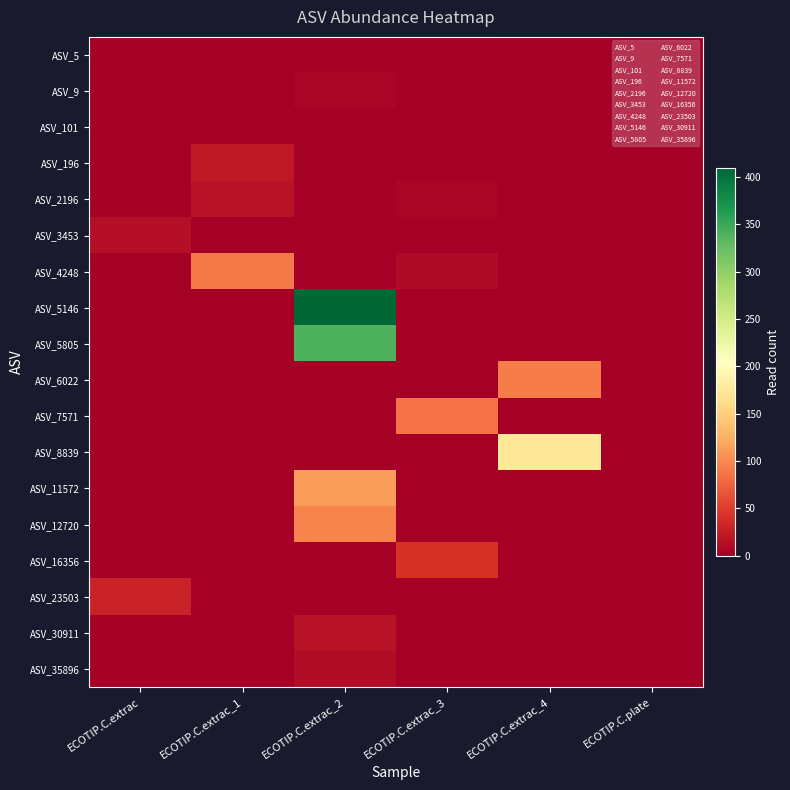

Reading left to right, transcribe all the data shown in this chart.

ASV_5: ECOTIP.C.extrac=0	ECOTIP.C.extrac_1=0	ECOTIP.C.extrac_2=0	ECOTIP.C.extrac_3=0	ECOTIP.C.extrac_4=3	ECOTIP.C.plate=0
ASV_9: ECOTIP.C.extrac=0	ECOTIP.C.extrac_1=0	ECOTIP.C.extrac_2=5	ECOTIP.C.extrac_3=0	ECOTIP.C.extrac_4=0	ECOTIP.C.plate=0
ASV_101: ECOTIP.C.extrac=0	ECOTIP.C.extrac_1=2	ECOTIP.C.extrac_2=0	ECOTIP.C.extrac_3=0	ECOTIP.C.extrac_4=0	ECOTIP.C.plate=0
ASV_196: ECOTIP.C.extrac=0	ECOTIP.C.extrac_1=21	ECOTIP.C.extrac_2=0	ECOTIP.C.extrac_3=0	ECOTIP.C.extrac_4=0	ECOTIP.C.plate=0
ASV_2196: ECOTIP.C.extrac=0	ECOTIP.C.extrac_1=16	ECOTIP.C.extrac_2=0	ECOTIP.C.extrac_3=6	ECOTIP.C.extrac_4=0	ECOTIP.C.plate=0
ASV_3453: ECOTIP.C.extrac=13	ECOTIP.C.extrac_1=0	ECOTIP.C.extrac_2=0	ECOTIP.C.extrac_3=0	ECOTIP.C.extrac_4=0	ECOTIP.C.plate=0
ASV_4248: ECOTIP.C.extrac=0	ECOTIP.C.extrac_1=90	ECOTIP.C.extrac_2=0	ECOTIP.C.extrac_3=10	ECOTIP.C.extrac_4=0	ECOTIP.C.plate=0
ASV_5146: ECOTIP.C.extrac=0	ECOTIP.C.extrac_1=0	ECOTIP.C.extrac_2=409	ECOTIP.C.extrac_3=0	ECOTIP.C.extrac_4=0	ECOTIP.C.plate=0
ASV_5805: ECOTIP.C.extrac=0	ECOTIP.C.extrac_1=0	ECOTIP.C.extrac_2=339	ECOTIP.C.extrac_3=0	ECOTIP.C.extrac_4=0	ECOTIP.C.plate=0
ASV_6022: ECOTIP.C.extrac=0	ECOTIP.C.extrac_1=0	ECOTIP.C.extrac_2=0	ECOTIP.C.extrac_3=0	ECOTIP.C.extrac_4=92	ECOTIP.C.plate=0
ASV_7571: ECOTIP.C.extrac=0	ECOTIP.C.extrac_1=0	ECOTIP.C.extrac_2=0	ECOTIP.C.extrac_3=85	ECOTIP.C.extrac_4=0	ECOTIP.C.plate=0
ASV_8839: ECOTIP.C.extrac=0	ECOTIP.C.extrac_1=0	ECOTIP.C.extrac_2=0	ECOTIP.C.extrac_3=0	ECOTIP.C.extrac_4=174	ECOTIP.C.plate=0
ASV_11572: ECOTIP.C.extrac=0	ECOTIP.C.extrac_1=0	ECOTIP.C.extrac_2=113	ECOTIP.C.extrac_3=0	ECOTIP.C.extrac_4=0	ECOTIP.C.plate=0
ASV_12720: ECOTIP.C.extrac=0	ECOTIP.C.extrac_1=0	ECOTIP.C.extrac_2=96	ECOTIP.C.extrac_3=0	ECOTIP.C.extrac_4=0	ECOTIP.C.plate=0
ASV_16356: ECOTIP.C.extrac=0	ECOTIP.C.extrac_1=0	ECOTIP.C.extrac_2=0	ECOTIP.C.extrac_3=43	ECOTIP.C.extrac_4=0	ECOTIP.C.plate=0
ASV_23503: ECOTIP.C.extrac=30	ECOTIP.C.extrac_1=0	ECOTIP.C.extrac_2=0	ECOTIP.C.extrac_3=0	ECOTIP.C.extrac_4=0	ECOTIP.C.plate=0
ASV_30911: ECOTIP.C.extrac=0	ECOTIP.C.extrac_1=0	ECOTIP.C.extrac_2=16	ECOTIP.C.extrac_3=0	ECOTIP.C.extrac_4=0	ECOTIP.C.plate=0
ASV_35896: ECOTIP.C.extrac=0	ECOTIP.C.extrac_1=0	ECOTIP.C.extrac_2=12	ECOTIP.C.extrac_3=0	ECOTIP.C.extrac_4=0	ECOTIP.C.plate=0